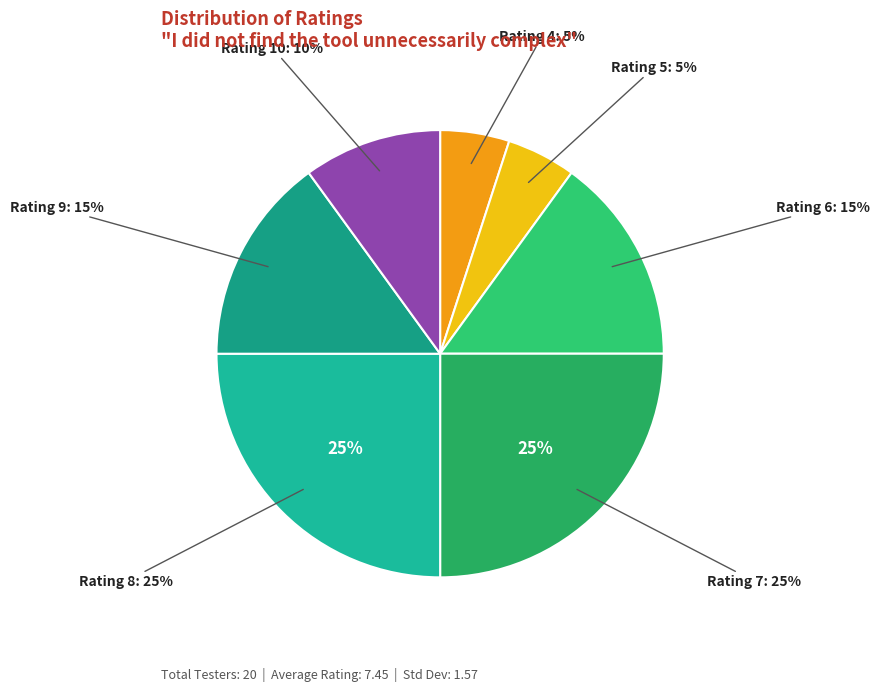

What percentage is NOT represented by 5?

95.0%